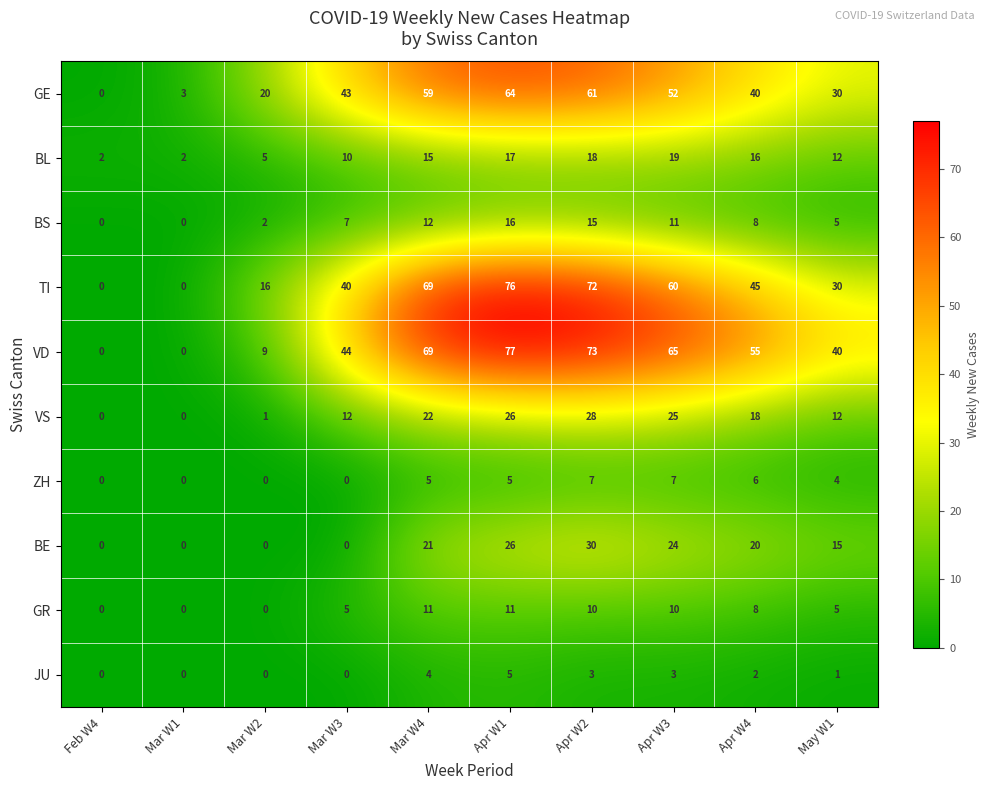

Which series changed the most between Mar W1 and May W1?

VD